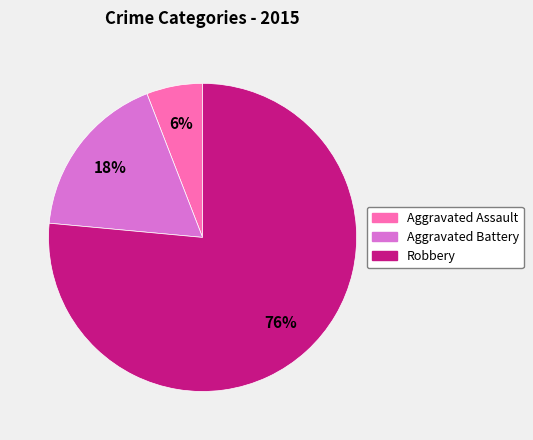

Between Aggravated Assault and Aggravated Battery, which is larger?

Aggravated Battery